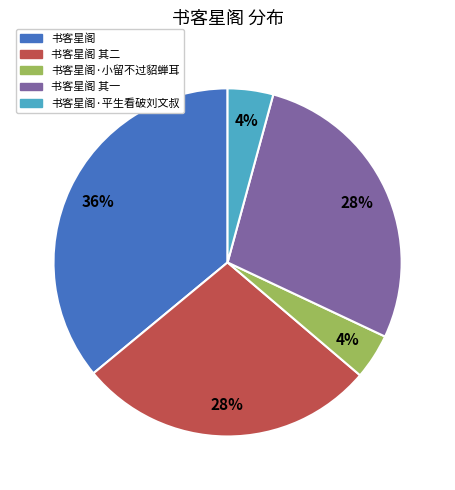

To the nearest percent, what is the difference between the largest and smallest slice percentages?

32%